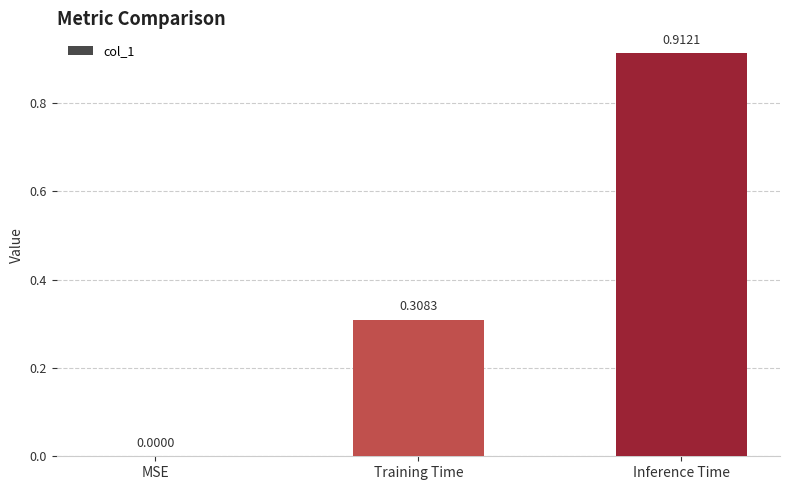

Which category has the highest value across all series?

Inference Time